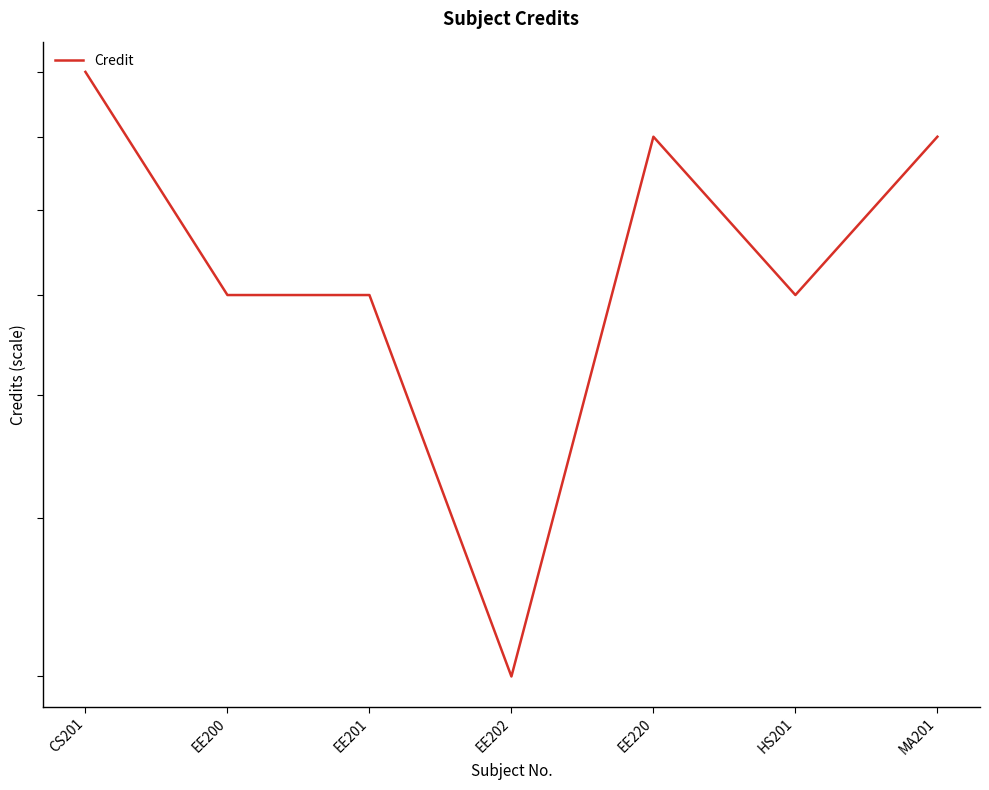

What is the value of the 1st point from the left?

9